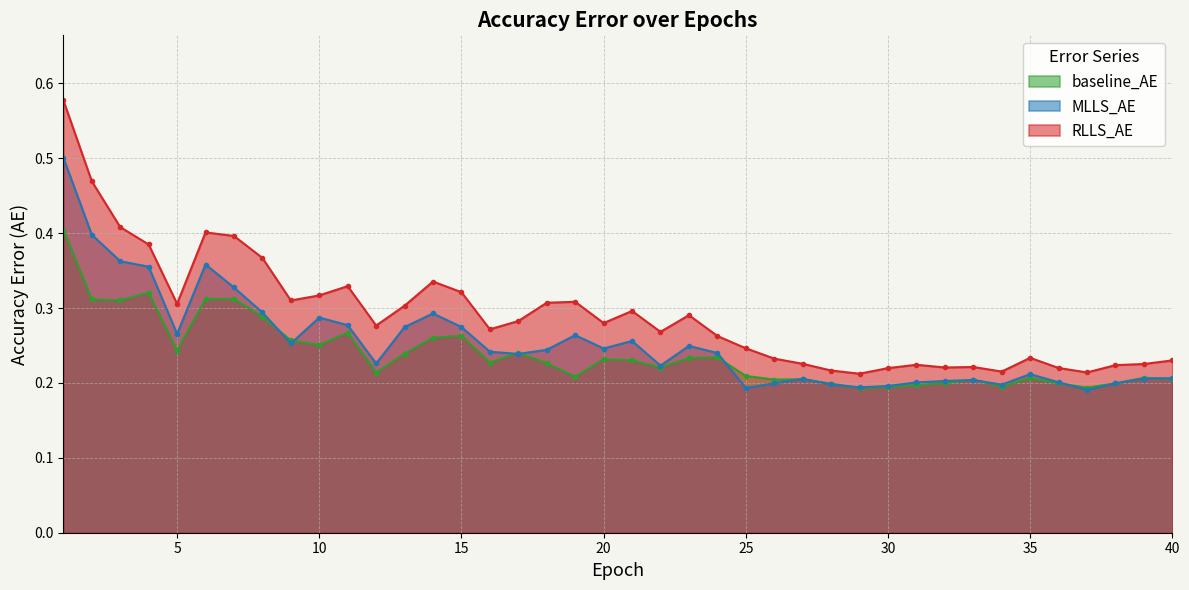

True or false: baseline_AE and RLLS_AE cross at least once.

False